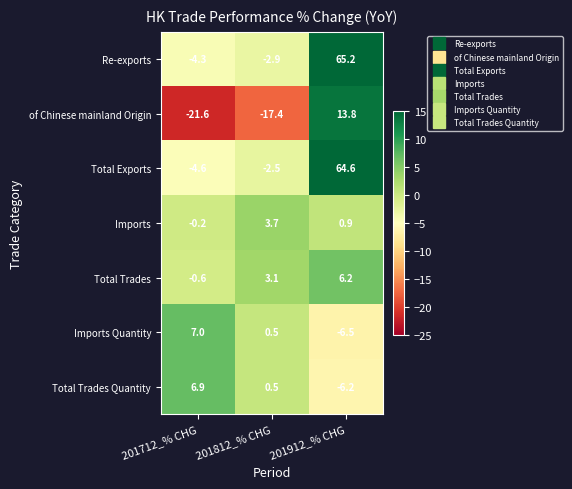

True or false: of Chinese mainland Origin has a value of -28.5 at 201712_% CHG.

False